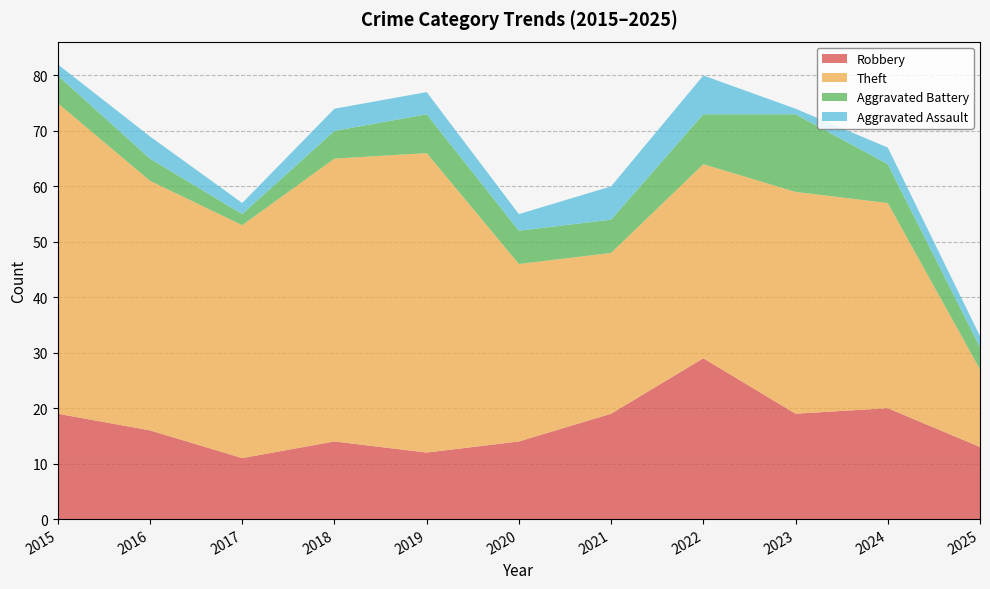

Reading left to right, transcribe all the data shown in this chart.

Robbery: 19	16	11	14	12	14	19	29	19	20	13
Theft: 56	45	42	51	54	32	29	35	40	37	14
Aggravated Battery: 5	4	2	5	7	6	6	9	14	7	4
Aggravated Assault: 2	4	2	4	4	3	6	7	1	3	2